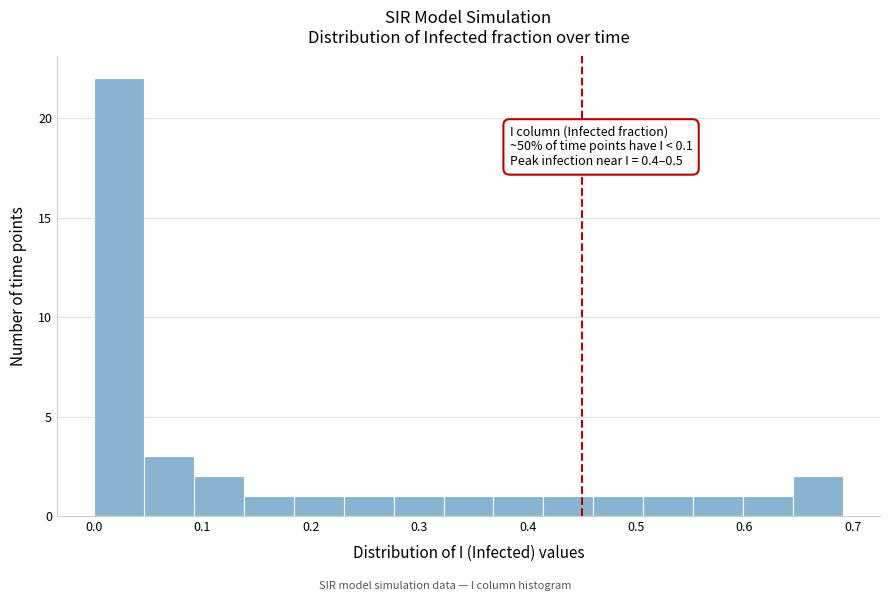

Which range on the x-axis has the tallest bar?

0.00 to 0.05